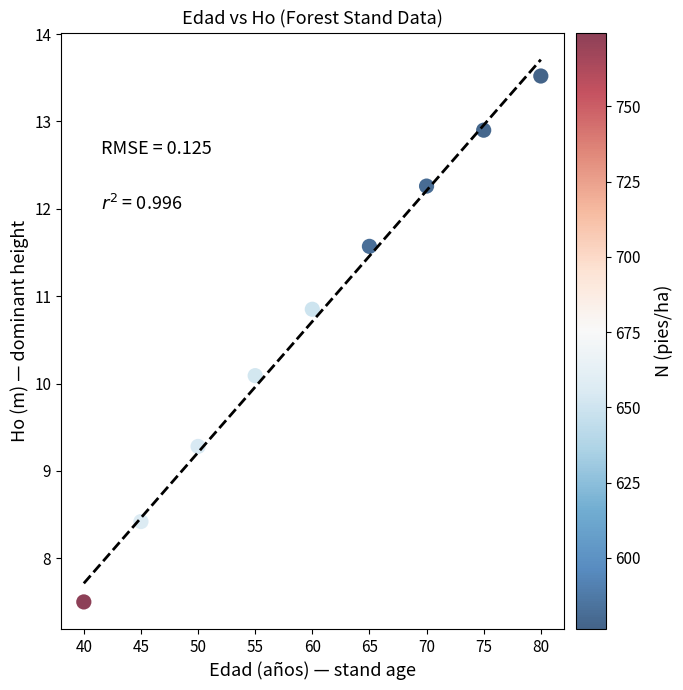

What is the average Y value?

10.7